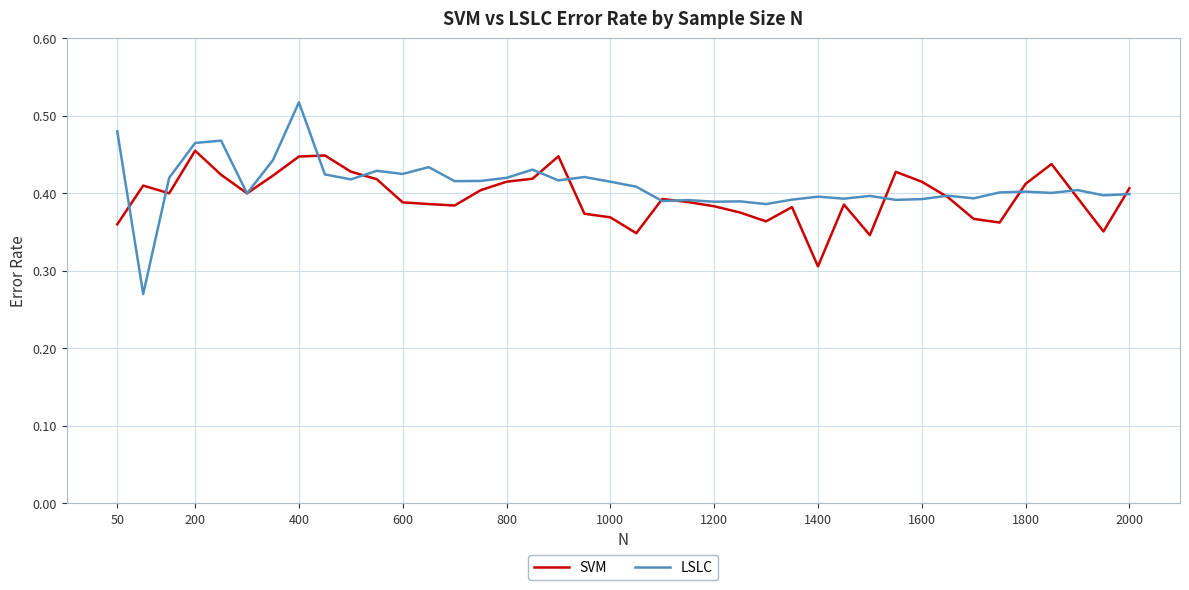

Which series has the largest range (max minus min)?

LSLC